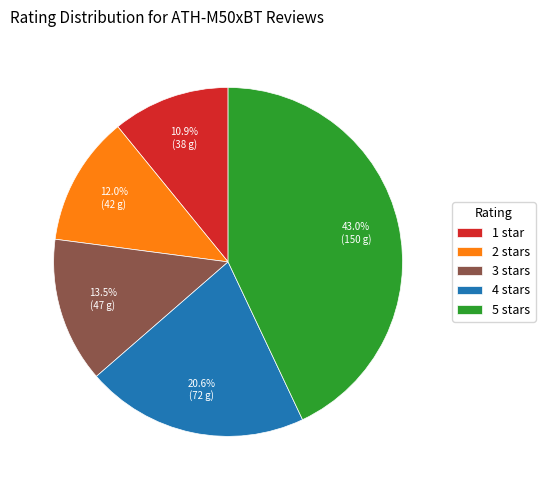

To the nearest percent, what is the difference between the largest and smallest slice percentages?

32%